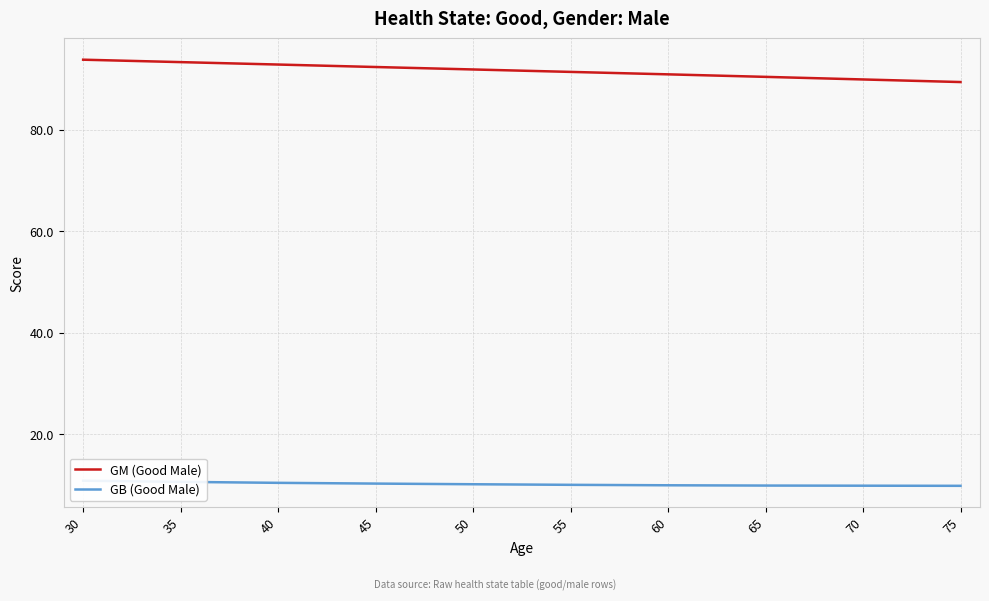

What is the smallest value displayed?

9.9